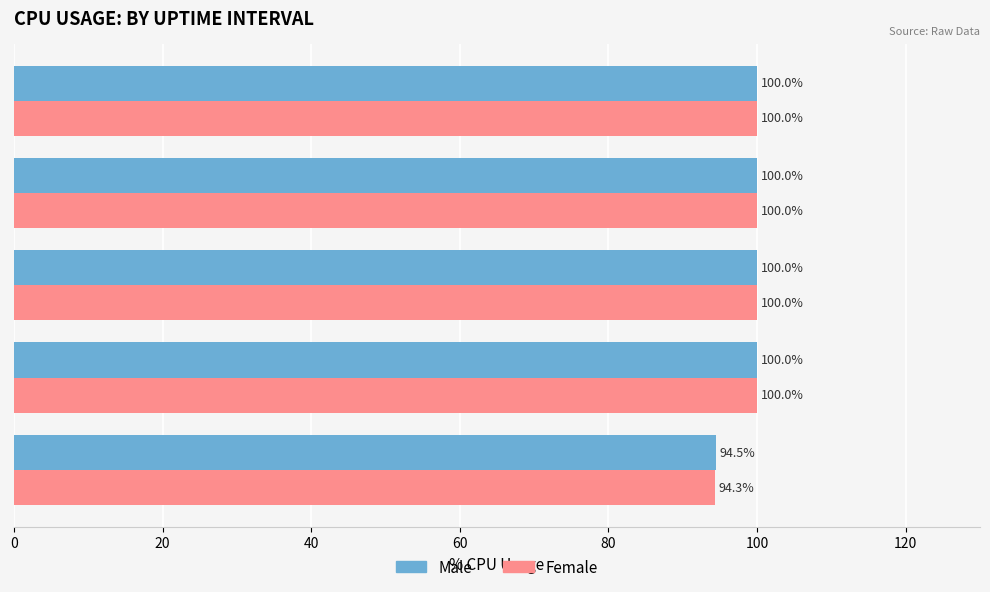

Which category has the lowest value across all series?

0-4s